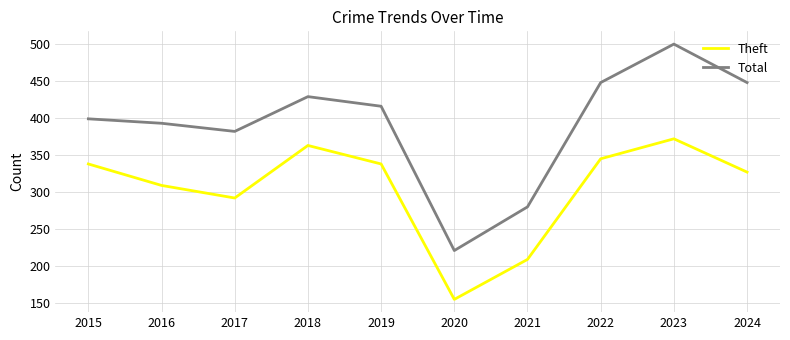

True or false: Total has more than 1 points higher than both neighbors.

True